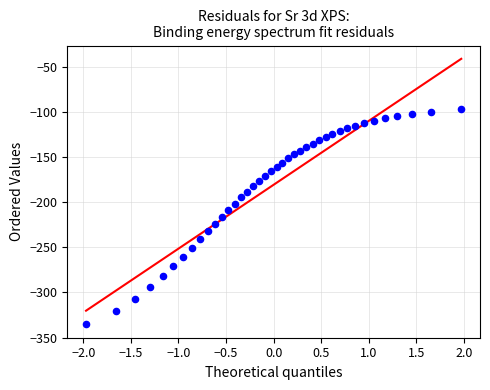

What is the range of Y values (max minus min)?

238.5